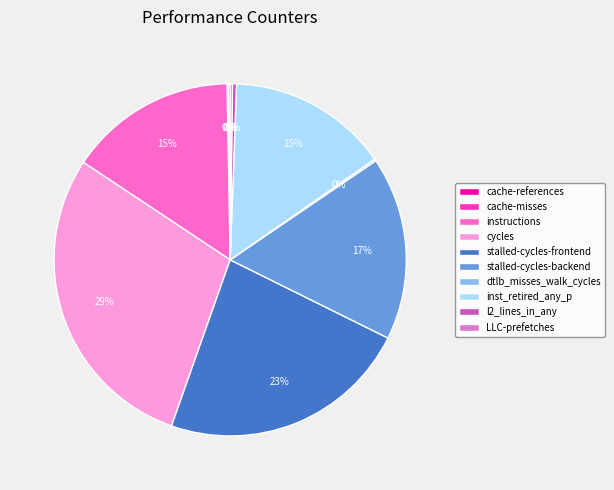

Is instructions the majority of the pie?

No